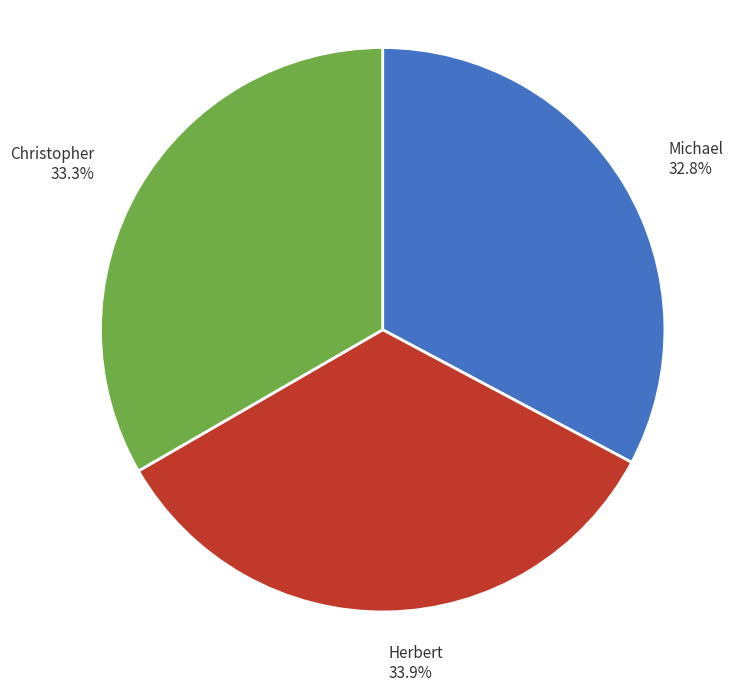

Combined, what portion of the pie is Michael and Herbert?

66.7%